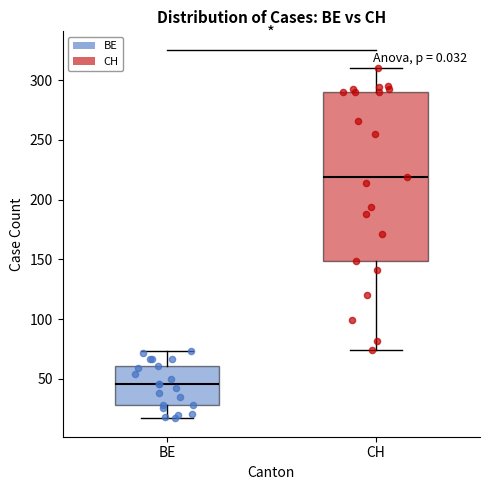

Comparing the boxes themselves (not the whiskers), which one is the tallest?

CH